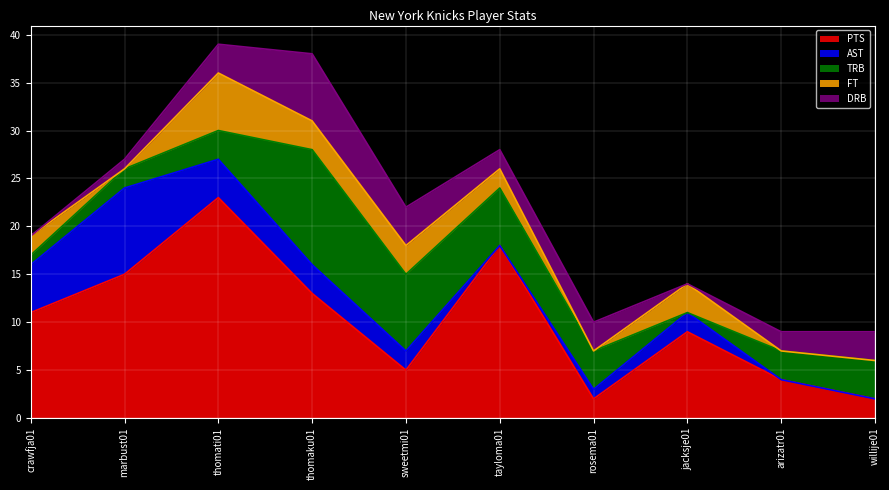

True or false: FT and PTS cross at least once.

False